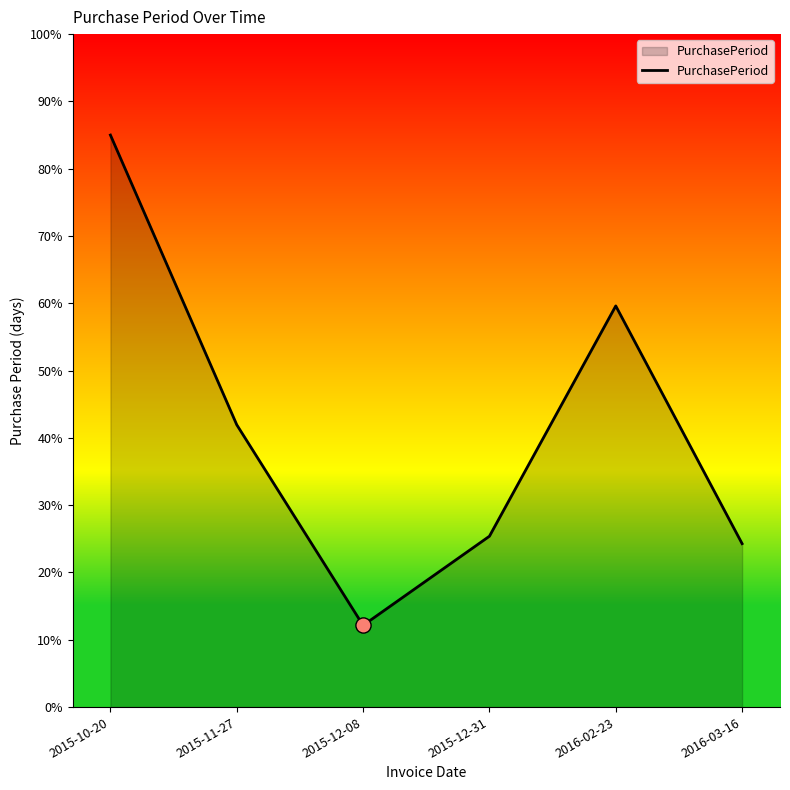

What is the ratio of the value at 2016-02-23 to the value at 2015-12-31?

2.3